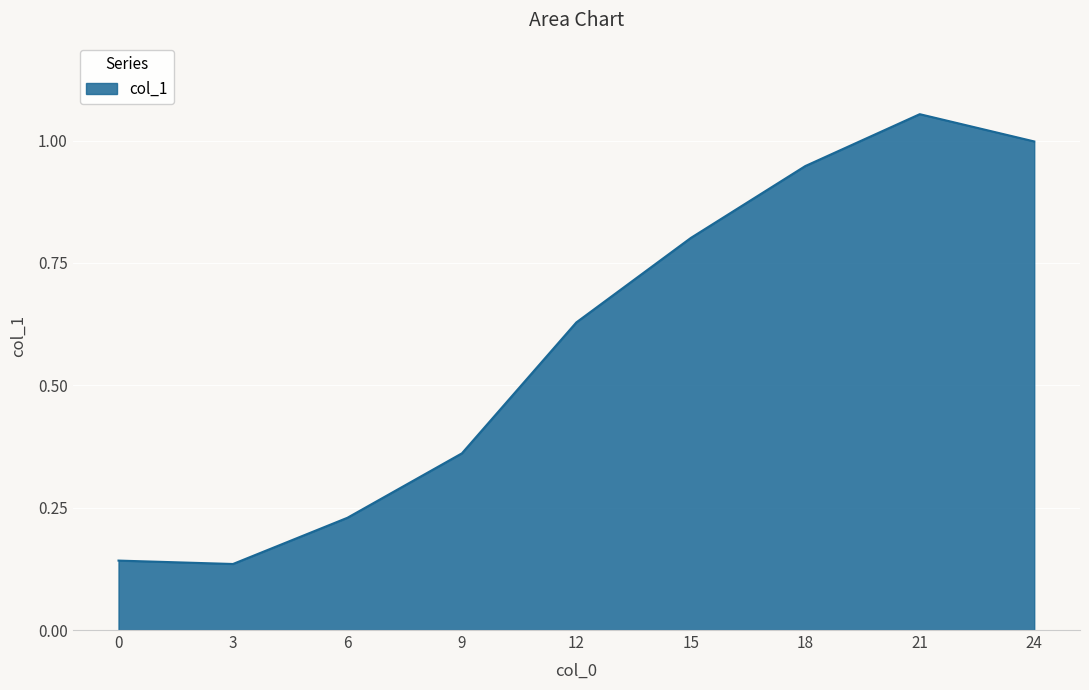

The value at 24 is 1.0. True or false?

True